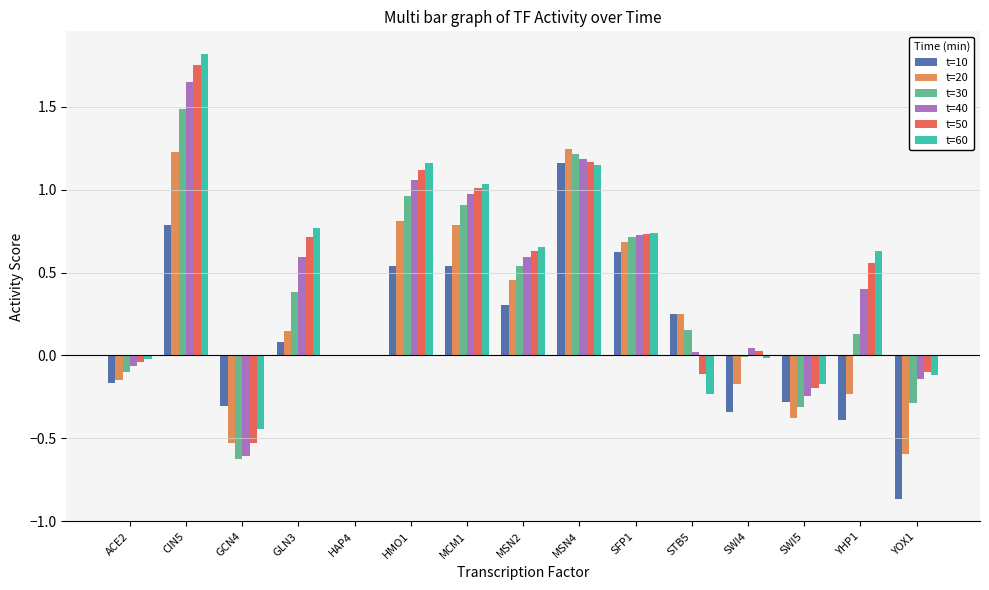

At which label does t=30 reach its peak?

CIN5